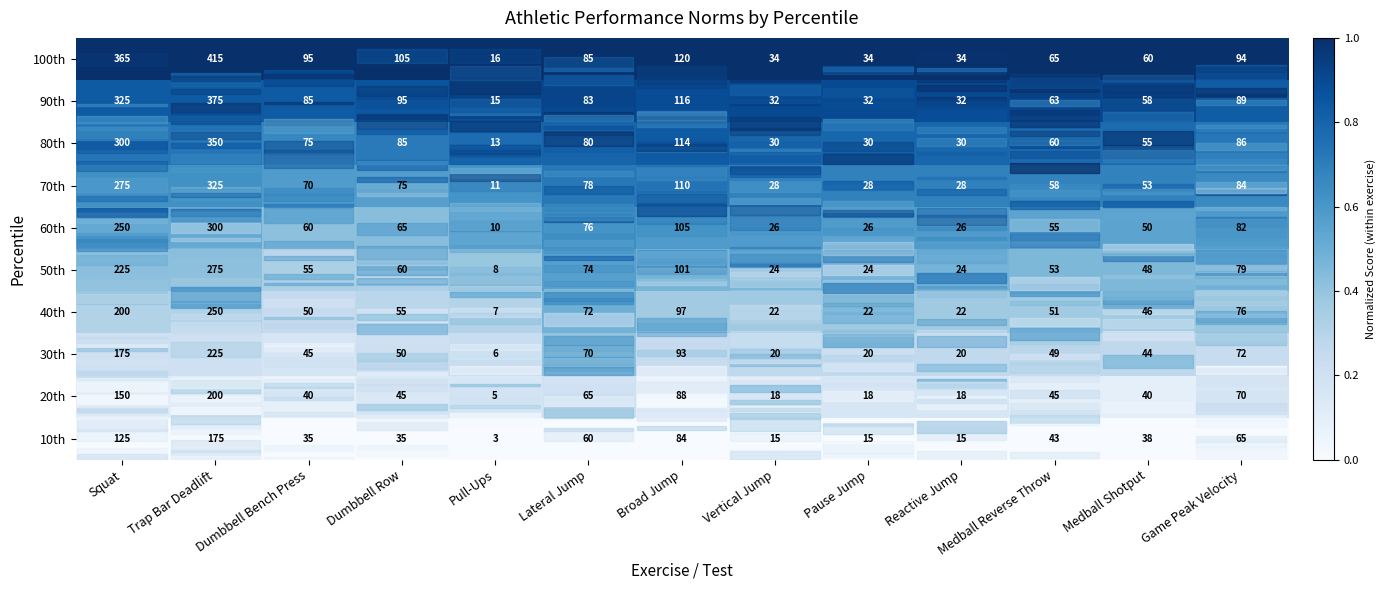

True or false: 90th has a value of 32 at Vertical Jump.

True